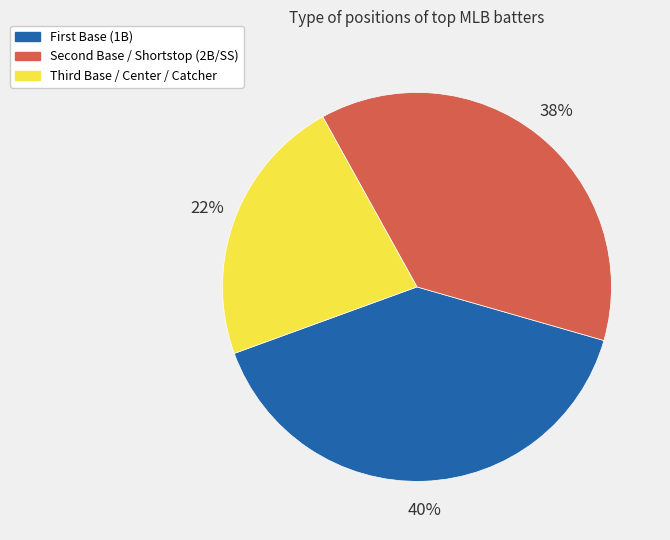

Is there a majority slice in this chart?

No